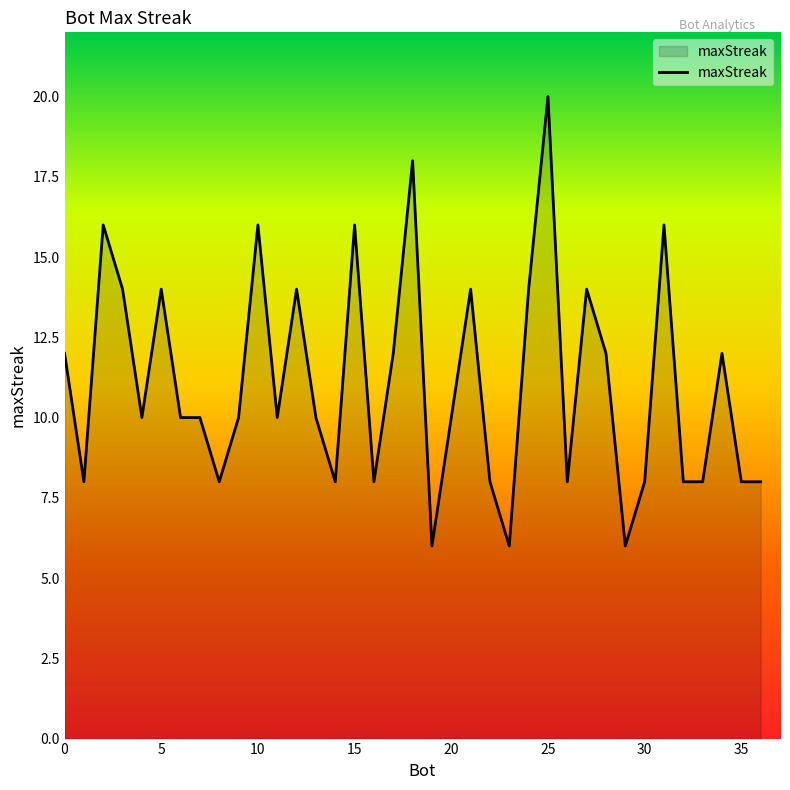

What is the minimum value shown in the chart?

6